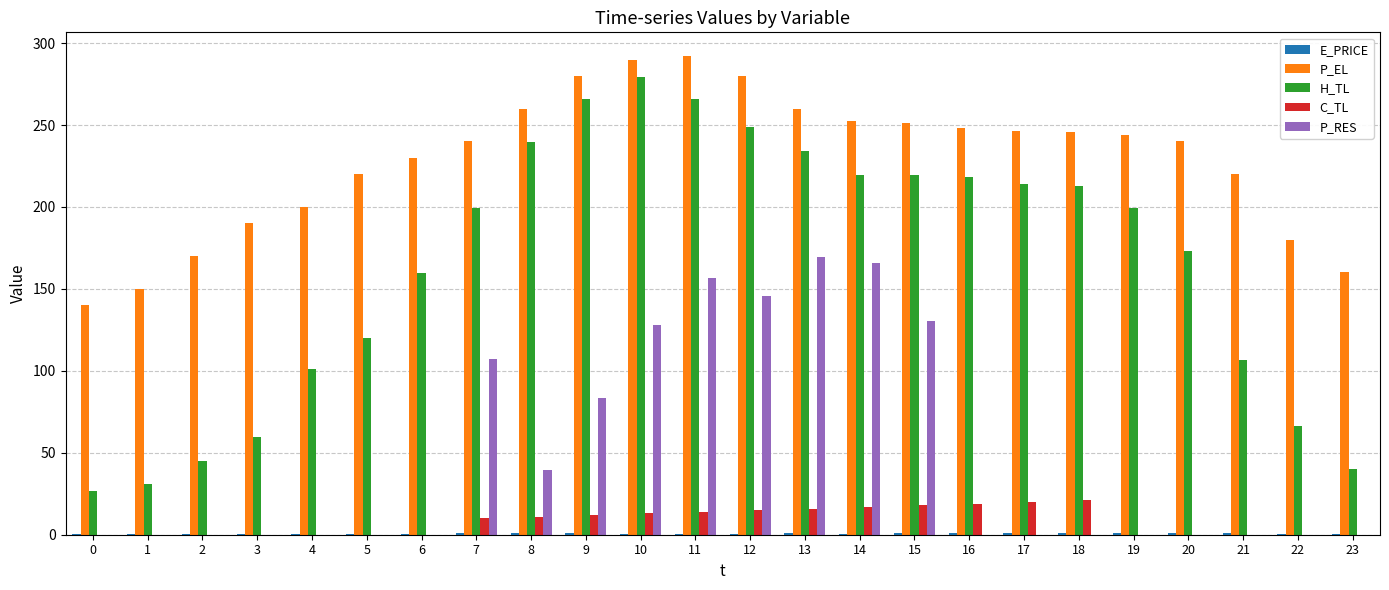

Read the H_TL value at 4.

101.1